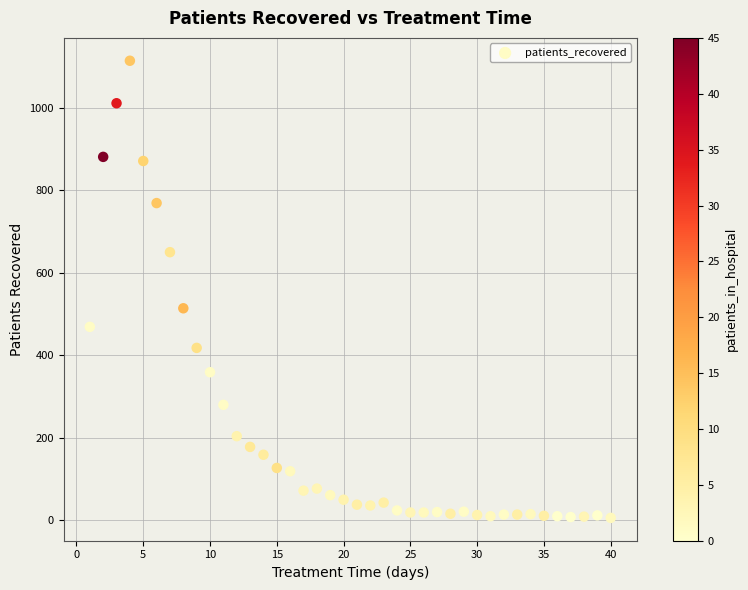

What Y value in the scatter plot is closest to 560?

514